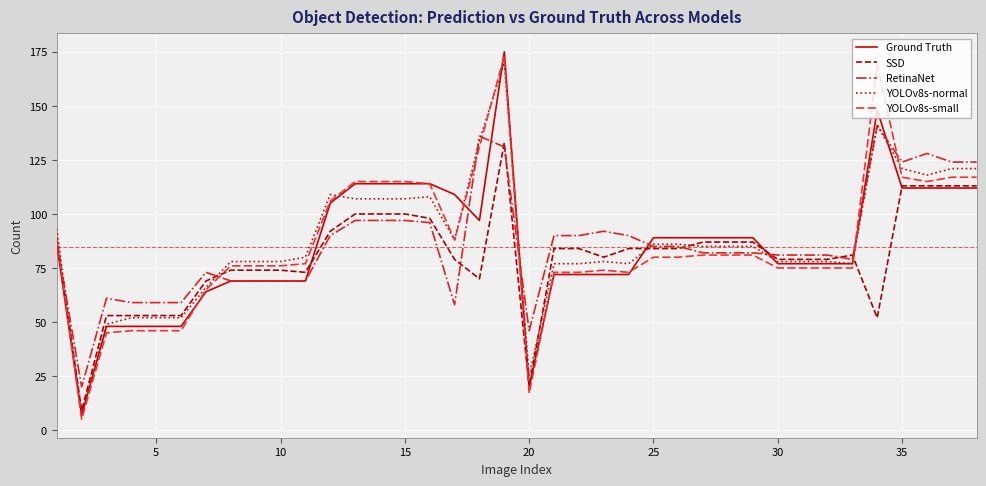

What is the smallest value displayed?

5